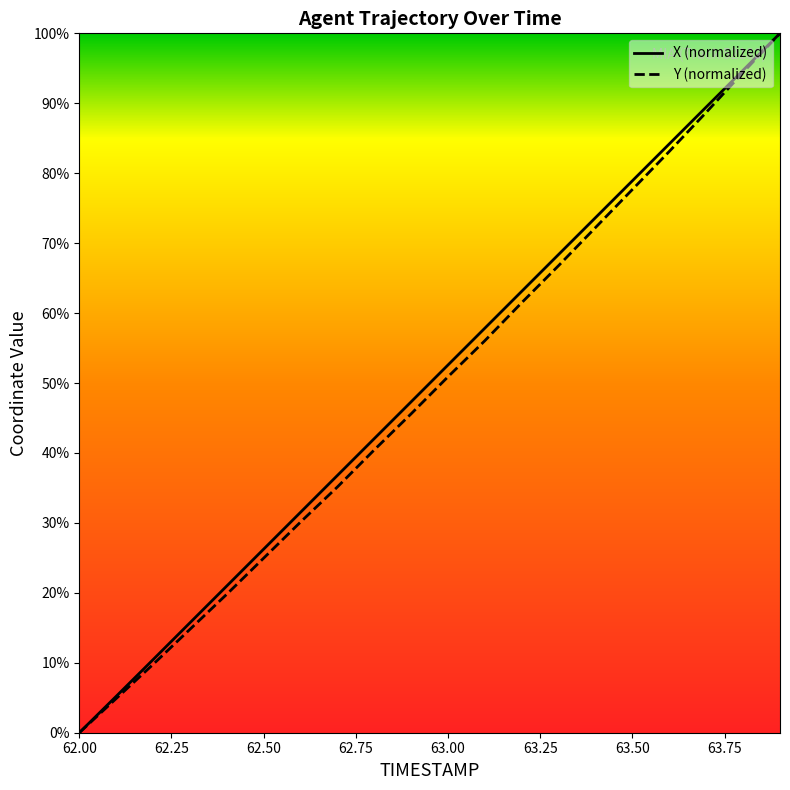

Which series changed the most between 62.4 and 63.5?

X